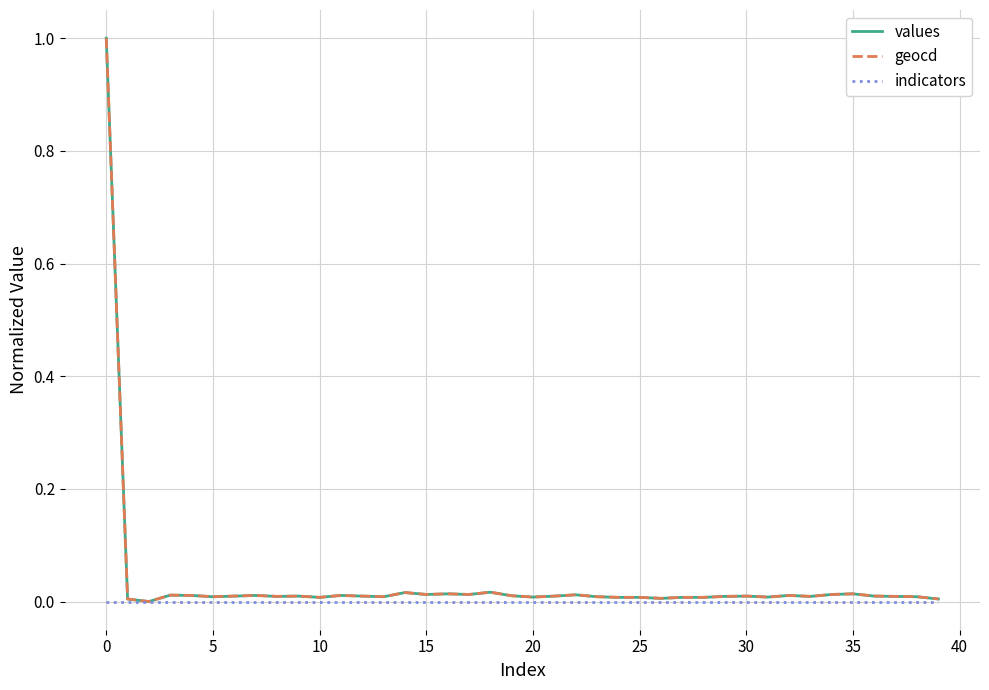

How many lines are shown in the chart?

3